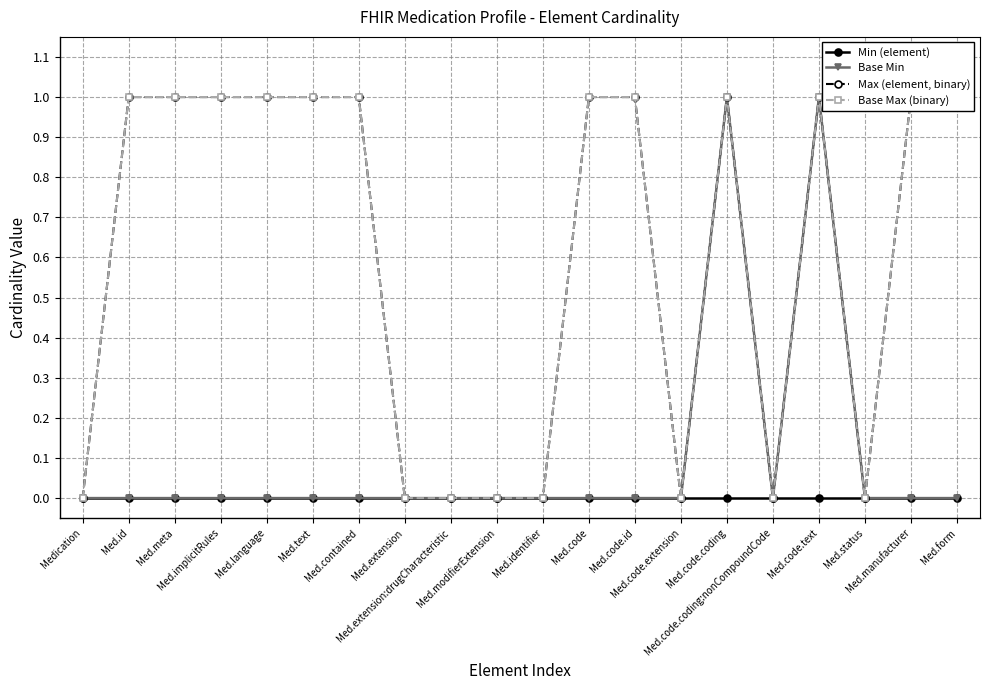

Reading right to left, what are all the values shown in this chart?

Min (element): 0	0	0	0	0	0	0	0	0	0	0	0	0	0	0	0	0	0	0	0
Base Min: 0	0	0	1	0	1	0	0	0	0	0	0	0	0	0	0	0	0	0	0
Max (element, binary): 1	1	0	1	0	1	0	1	1	0	0	0	0	1	1	1	1	1	1	0
Base Max (binary): 1	1	0	1	0	1	0	1	1	0	0	0	0	1	1	1	1	1	1	0